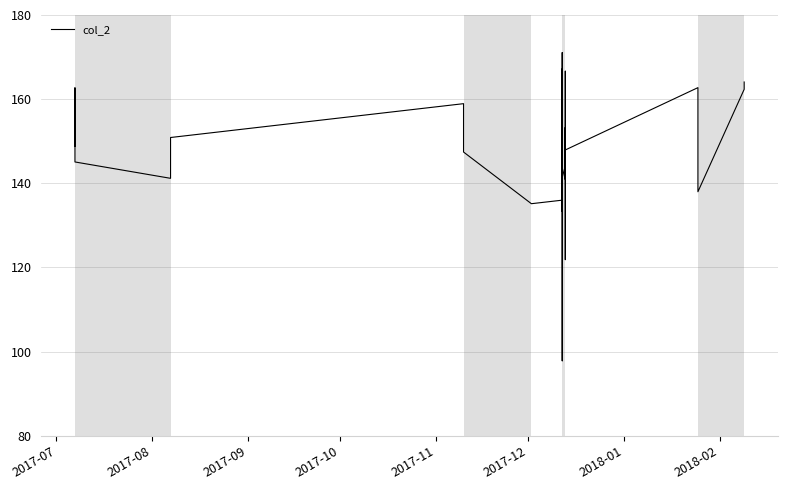

Reading left to right, transcribe all the data shown in this chart.

156.5	156.8	153.9	158.4	151.4	153.4	162.0	148.8	162.7	155.0	145.1	141.2	144.3	150.9	158.9	147.4	135.2	136.0	167.2	113.9	97.8	145.2	166.8	171.1	133.9	162.8	133.4	143.7	140.9	166.6	141.3	153.3	129.6	121.9	147.9	162.7	140.2	138.0	162.3	164.1